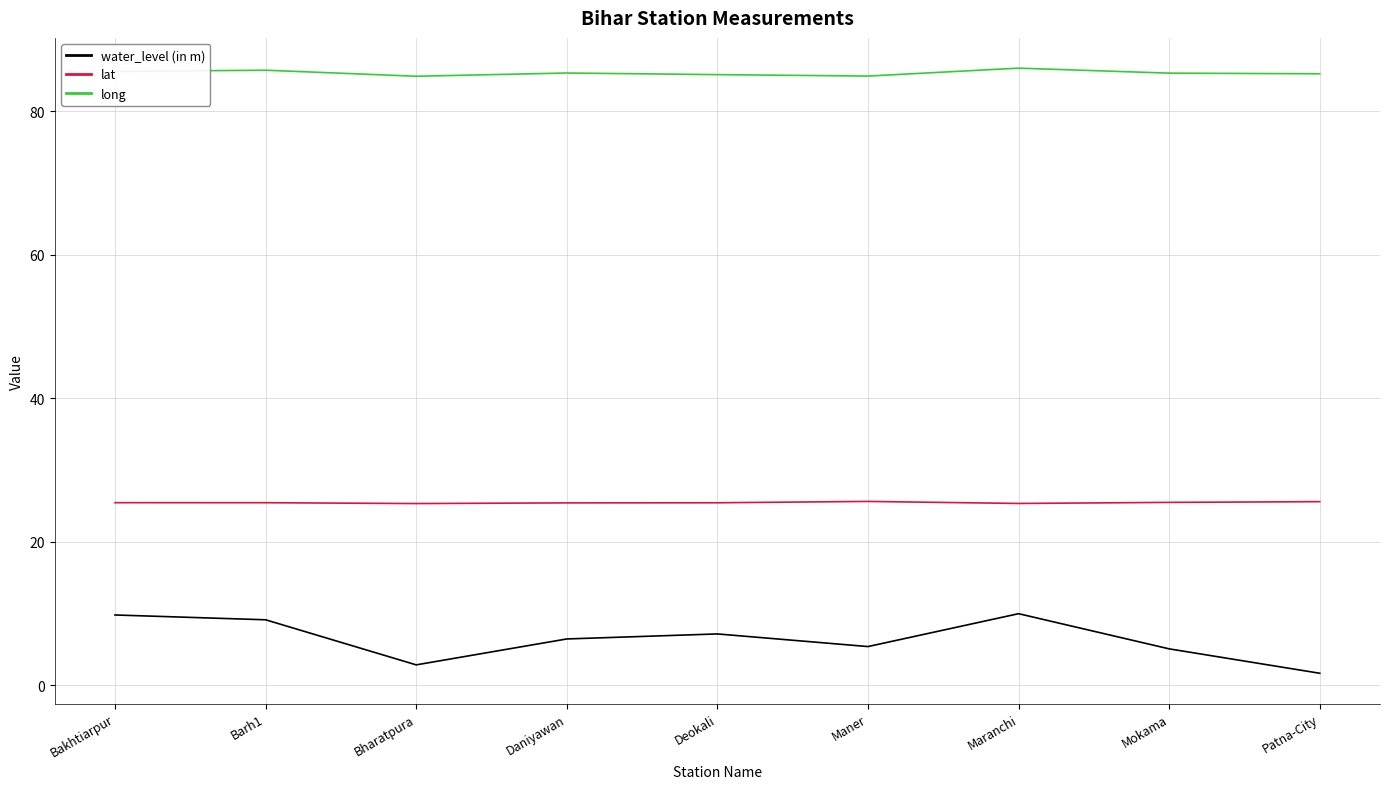

What is the average value of the water_level (in m) series?

6.4